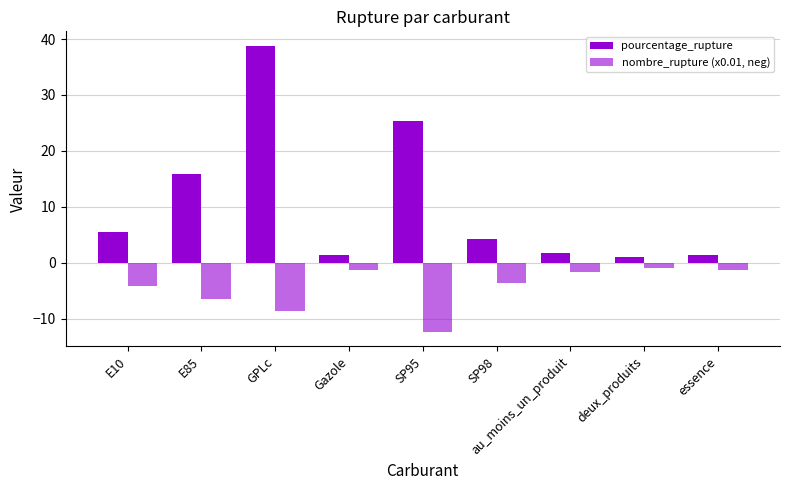

Reading left to right, transcribe all the data shown in this chart.

pourcentage_rupture: 5.5	15.9	38.8	1.3	25.4	4.3	1.7	1.0	1.3
nombre_rupture (x0.01, neg): -4.2	-6.6	-8.6	-1.3	-12.4	-3.6	-1.6	-0.9	-1.3